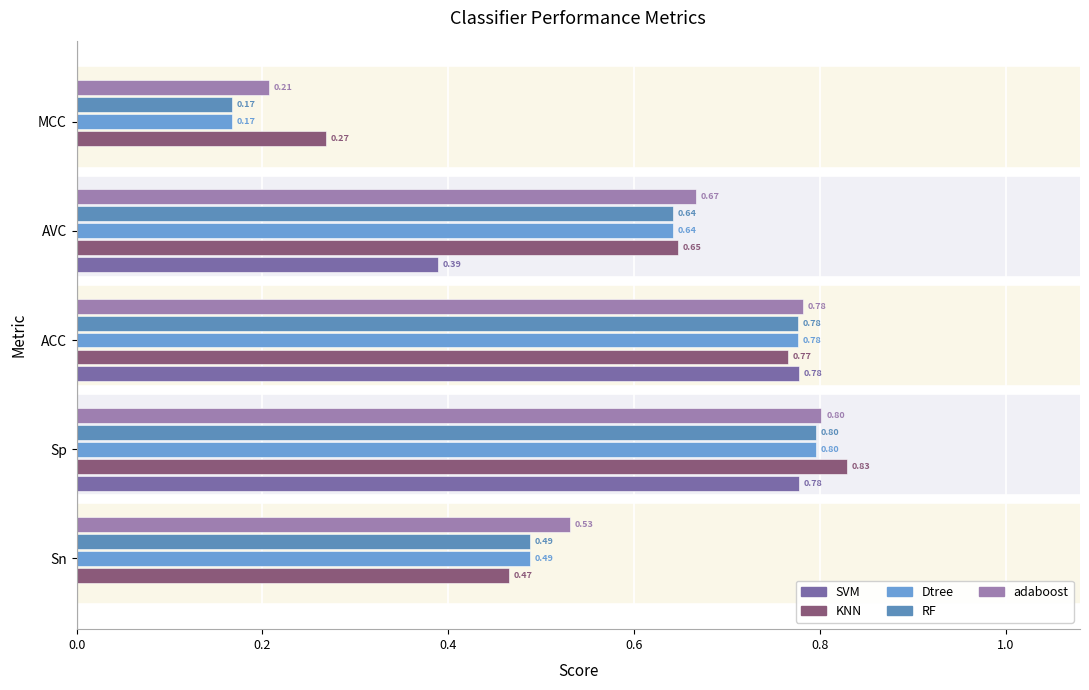

Count the number of data series in this chart.

5